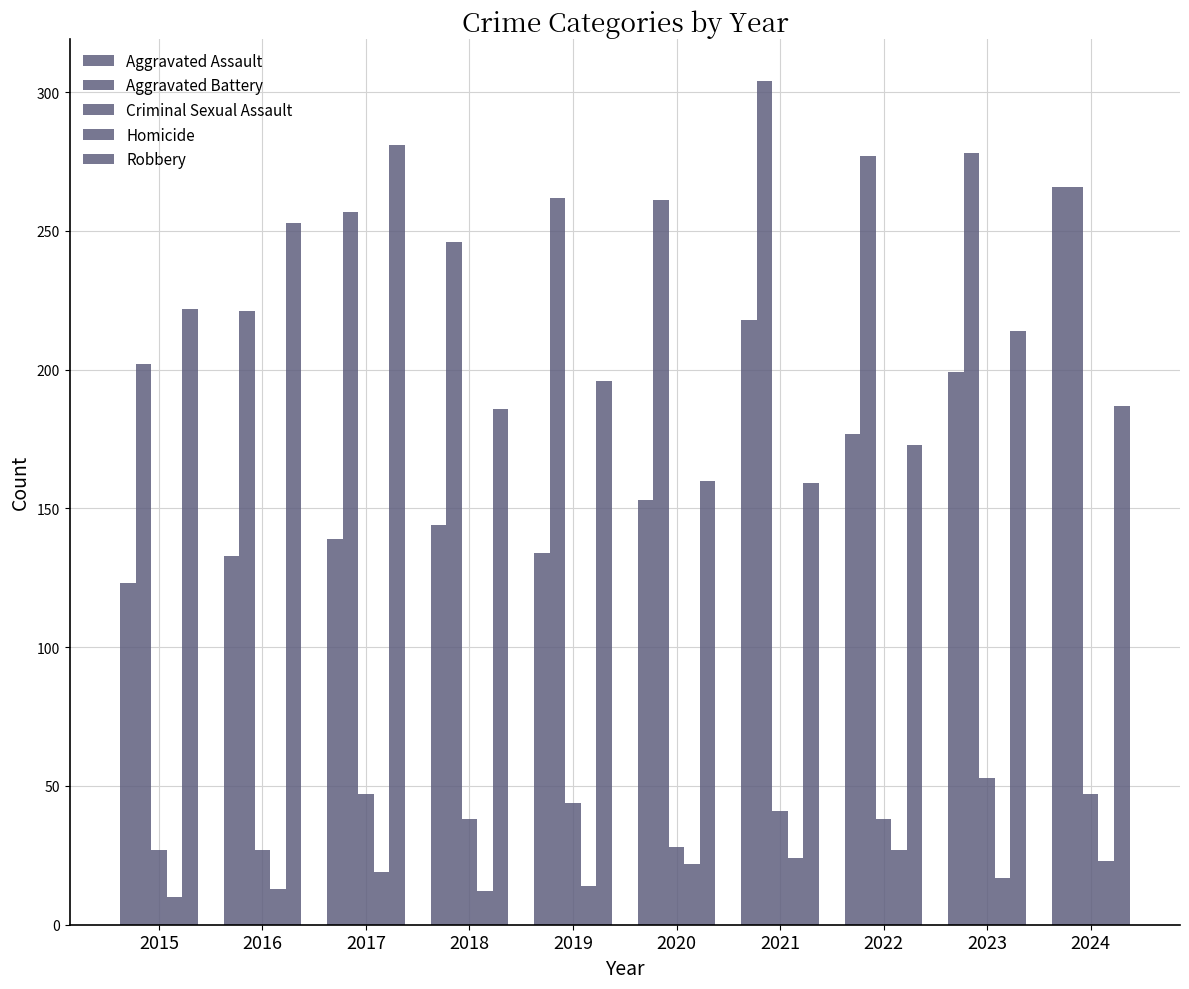

Count the number of categories in the chart.

10